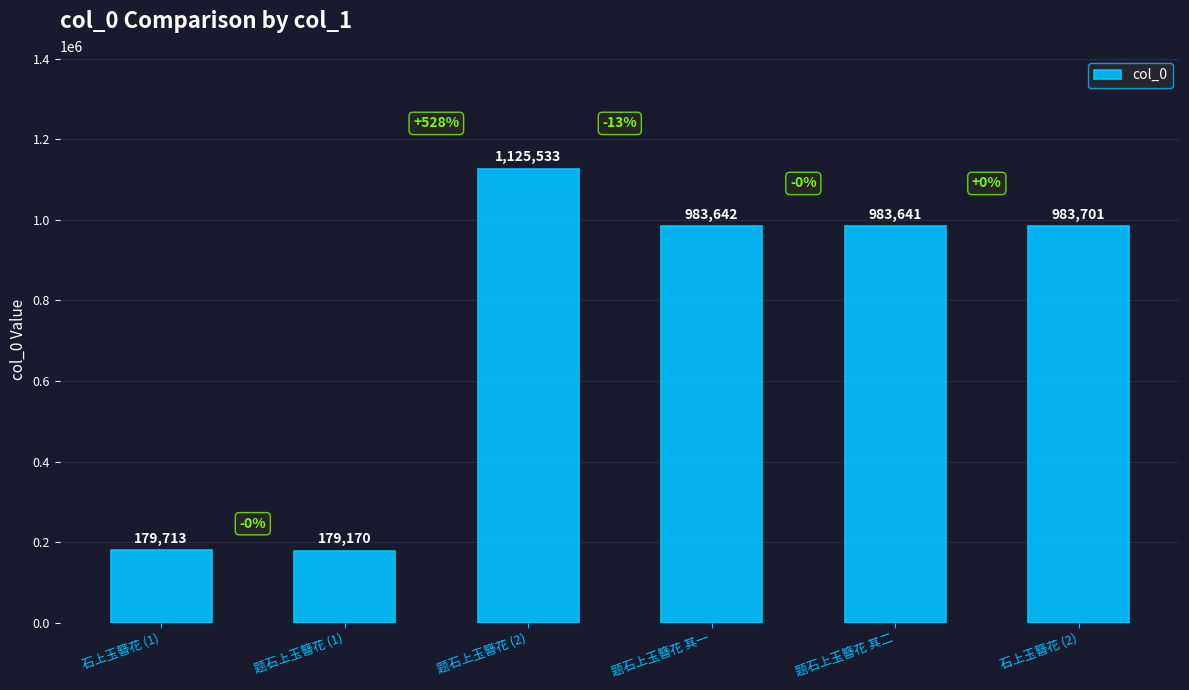

Between 题石上玉簪花 (2) and 石上玉簪花 (2), which is larger?

题石上玉簪花 (2)